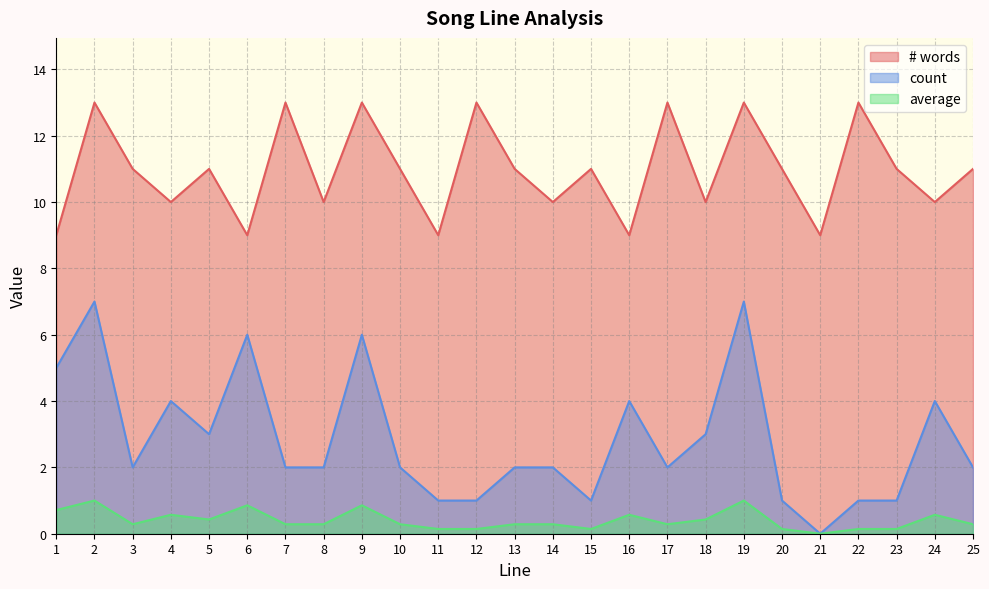

How many values in average are above zero?

24